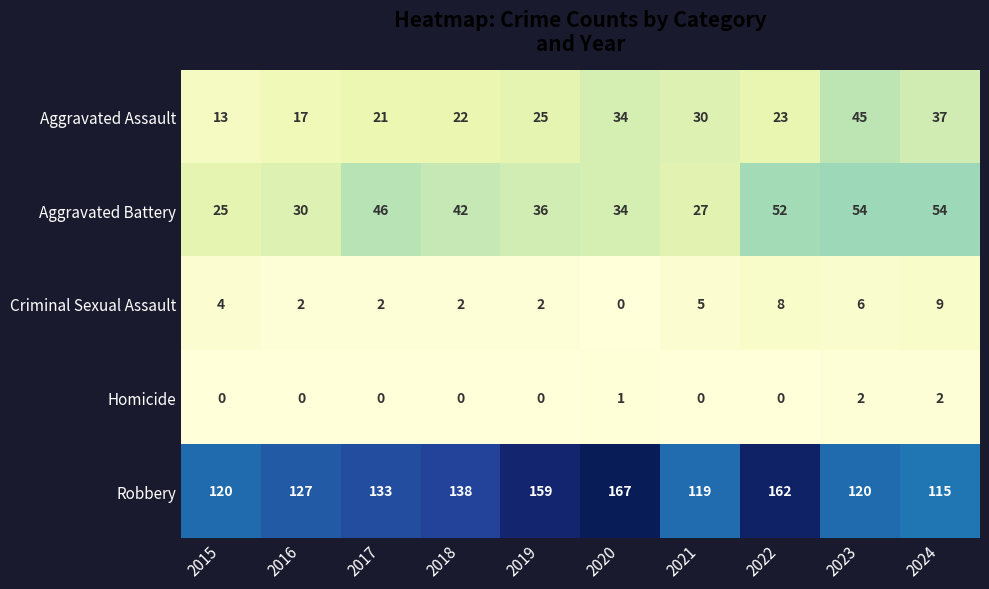

At which category is the sum across all series the highest?

2022